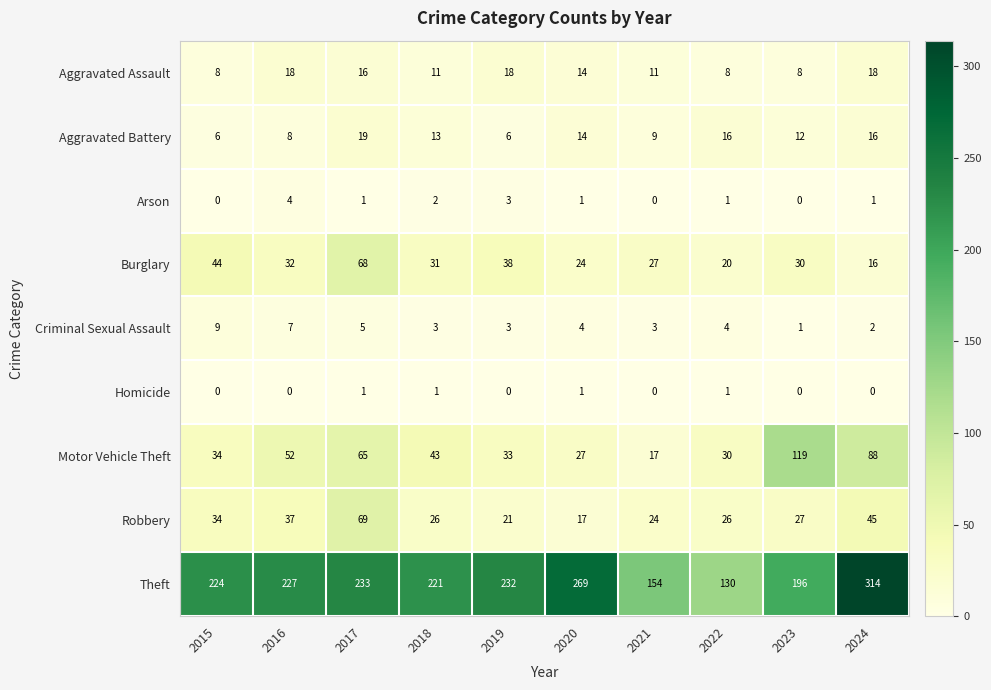

Which series has the widest spread of values?

Theft